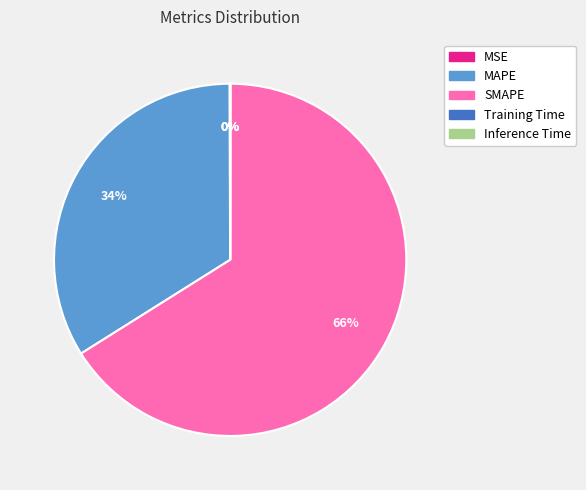

Is the sum of SMAPE and MAPE greater than half?

Yes